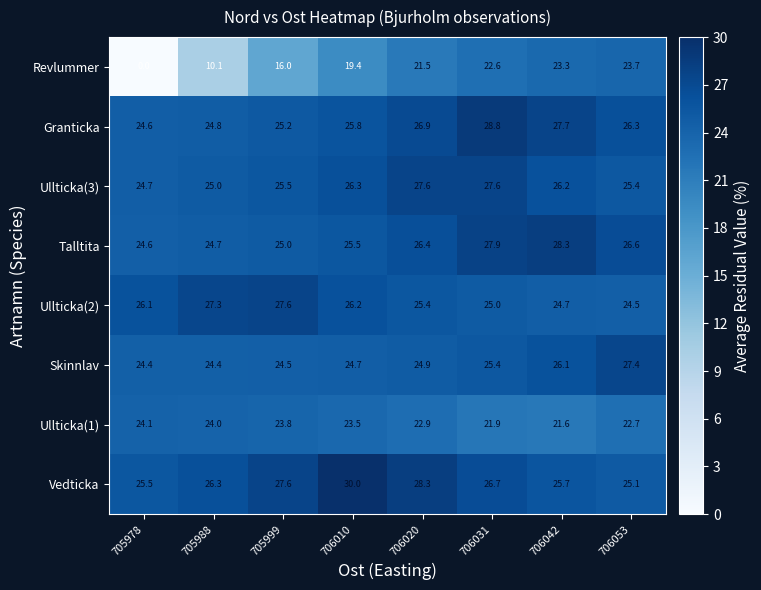

Where does the Ullticka(1) series first go above 23?

705978